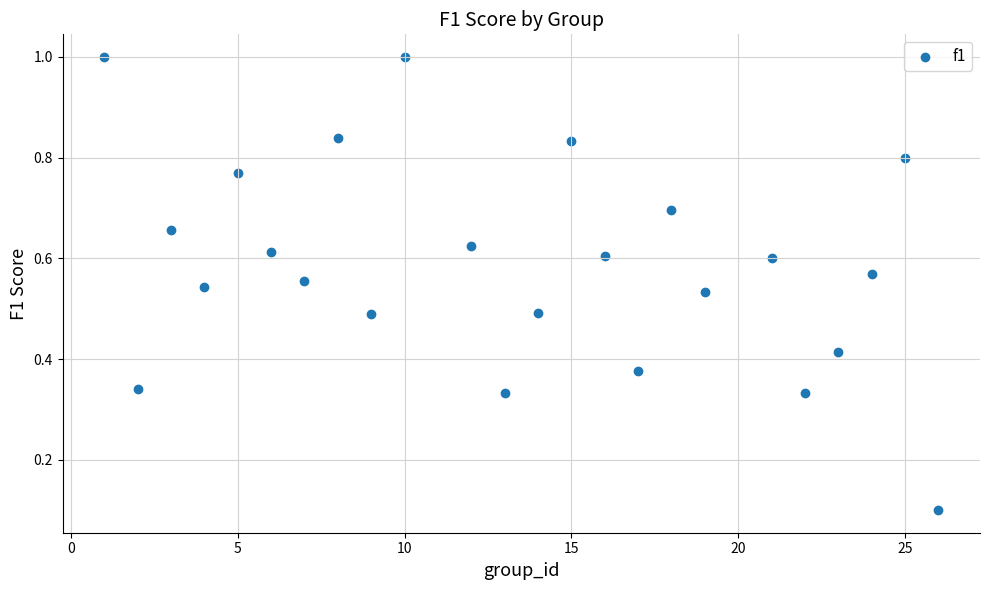

What is the range of X values (max minus min)?

25.0